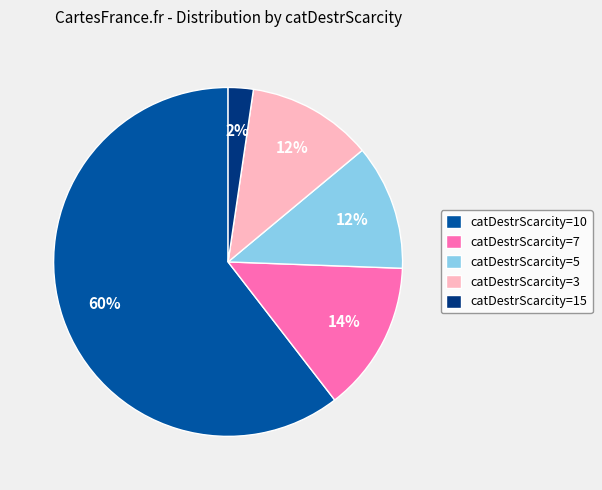

To the nearest percent, what portion does catDestrScarcity=10 represent?

60%